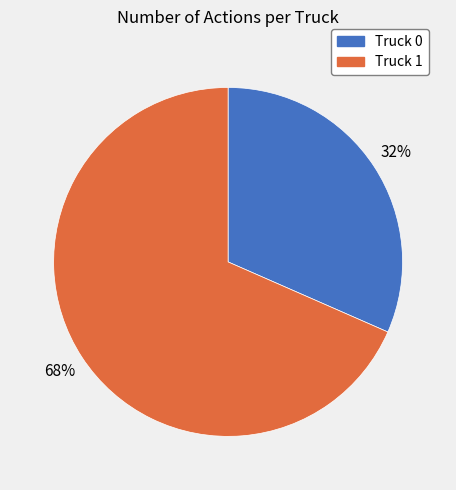

Which has a higher value, Truck 1 or Truck 0?

Truck 1